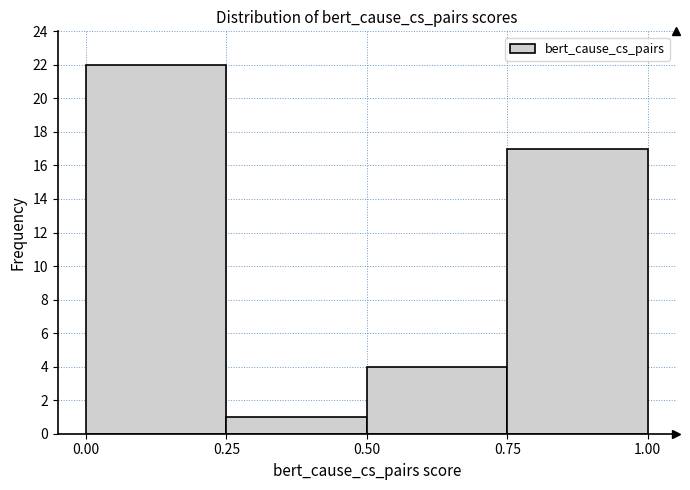

Reading left to right, list every bar in this chart as the range it spans on the x-axis followed by its height. The values are not printed on the chart, so give them approximately, as read against the axis.

0.00 to 0.25: 22
0.25 to 0.50: 1
0.50 to 0.75: 4
0.75 to 1.00: 17